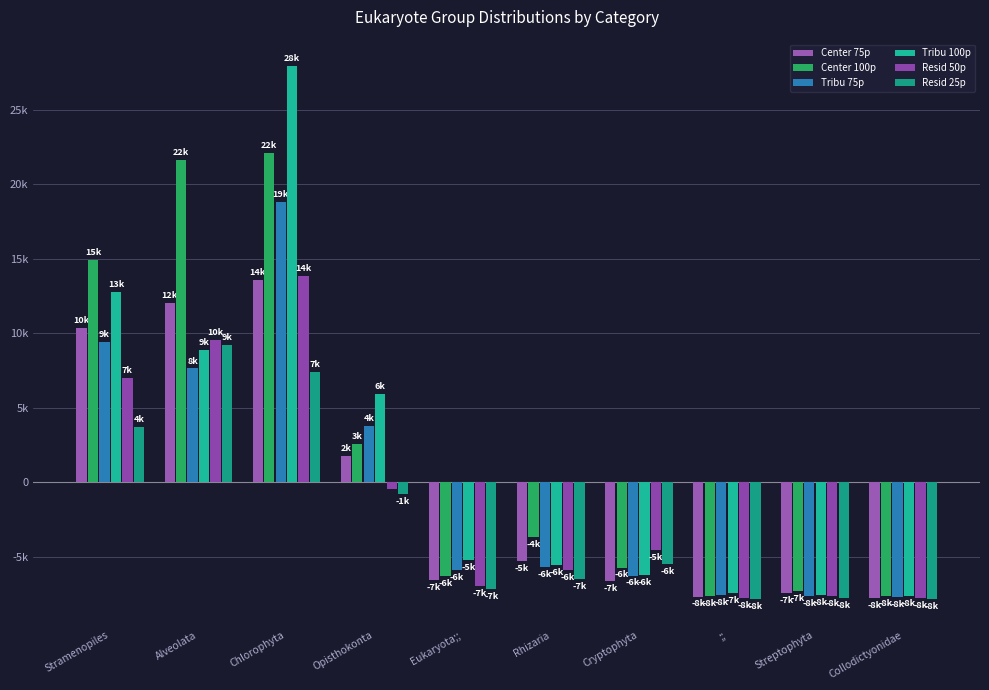

Are the bars grouped side by side (vs. stacked)?

Yes